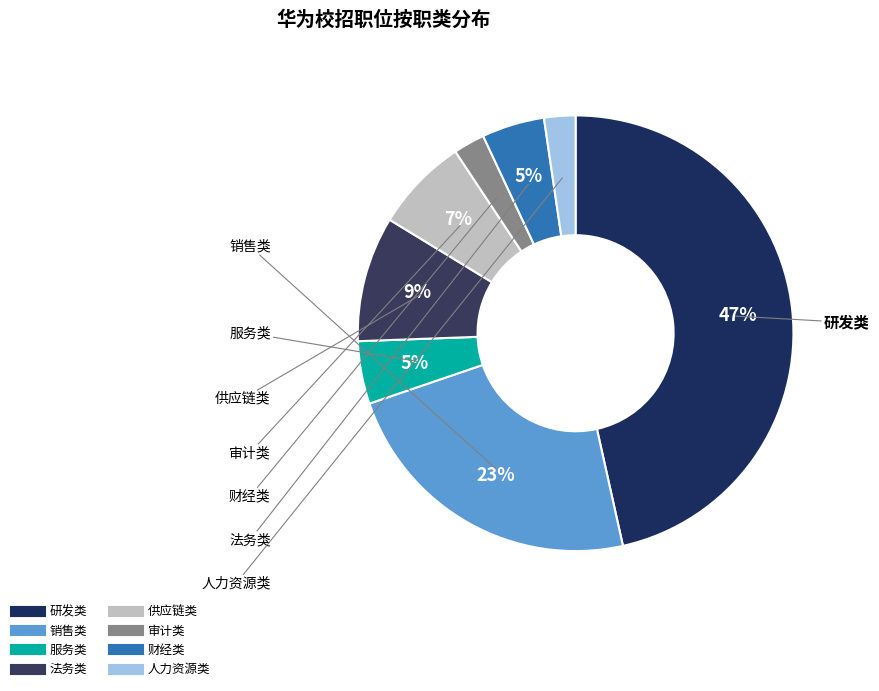

Is it true that 供应链类 is 7% of the pie?

True